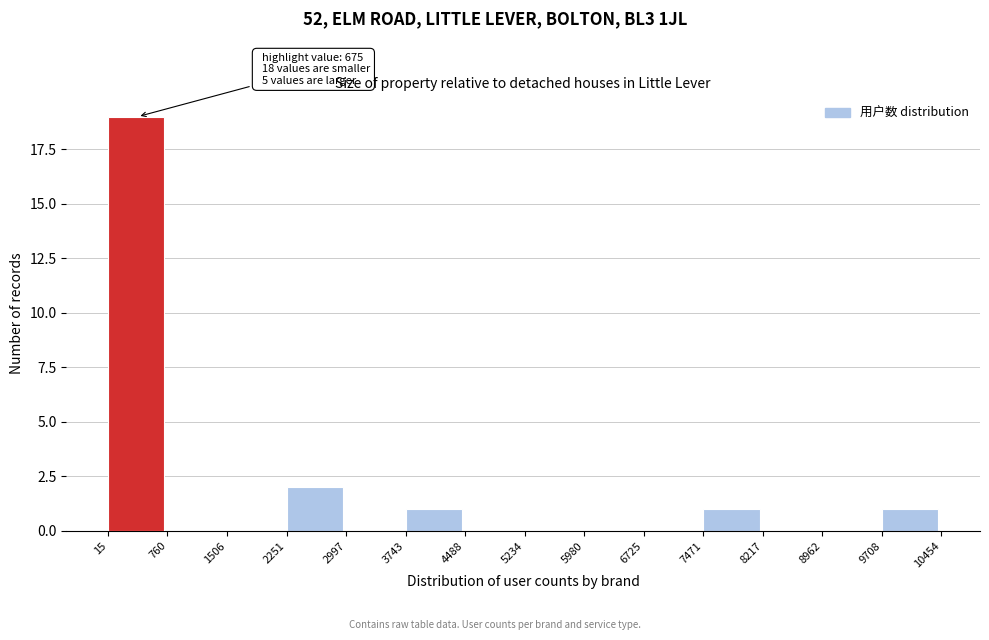

Which range on the x-axis has the tallest bar?

15 to 760